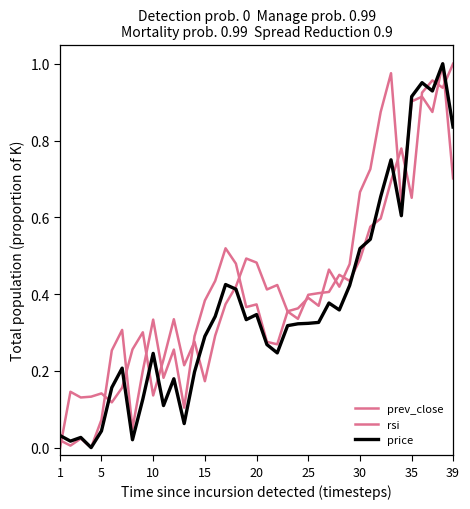

At how many categories does at least one series exceed 0?

39